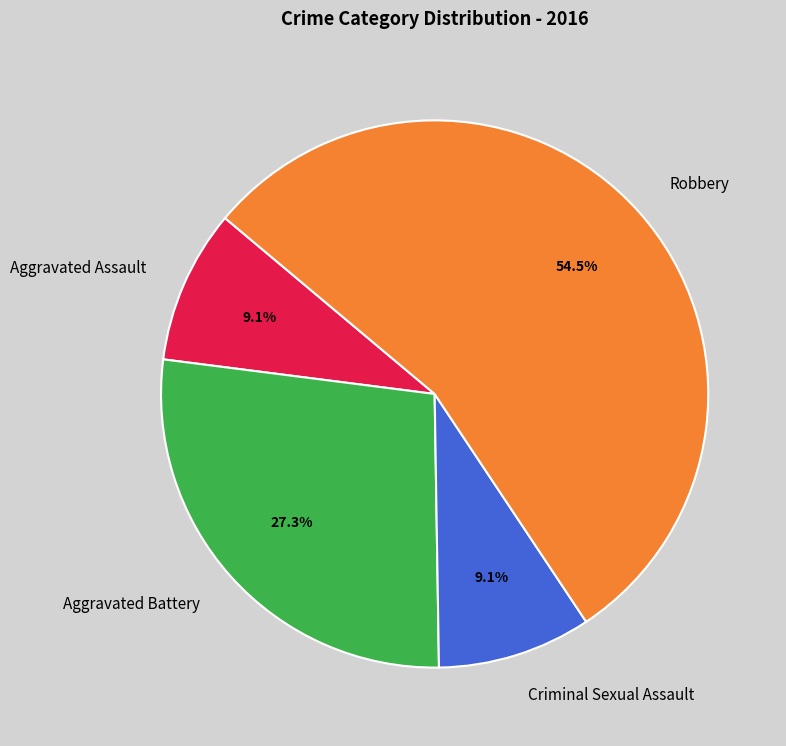

Does Robbery account for over 50% of the chart?

Yes